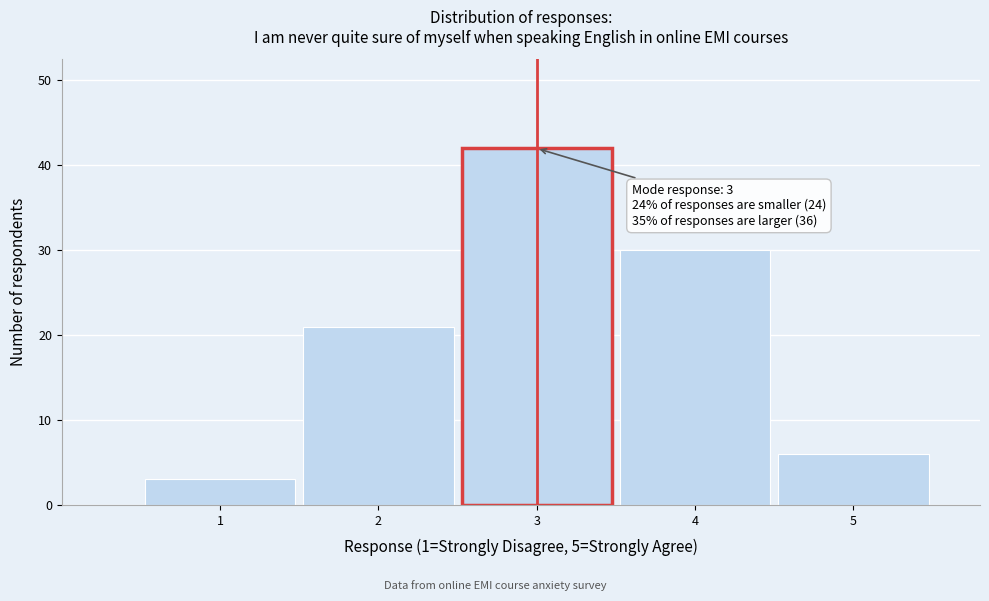

Reading left to right, transcribe all the data shown in this chart.

1=3	2=21	3=42	4=30	5=6